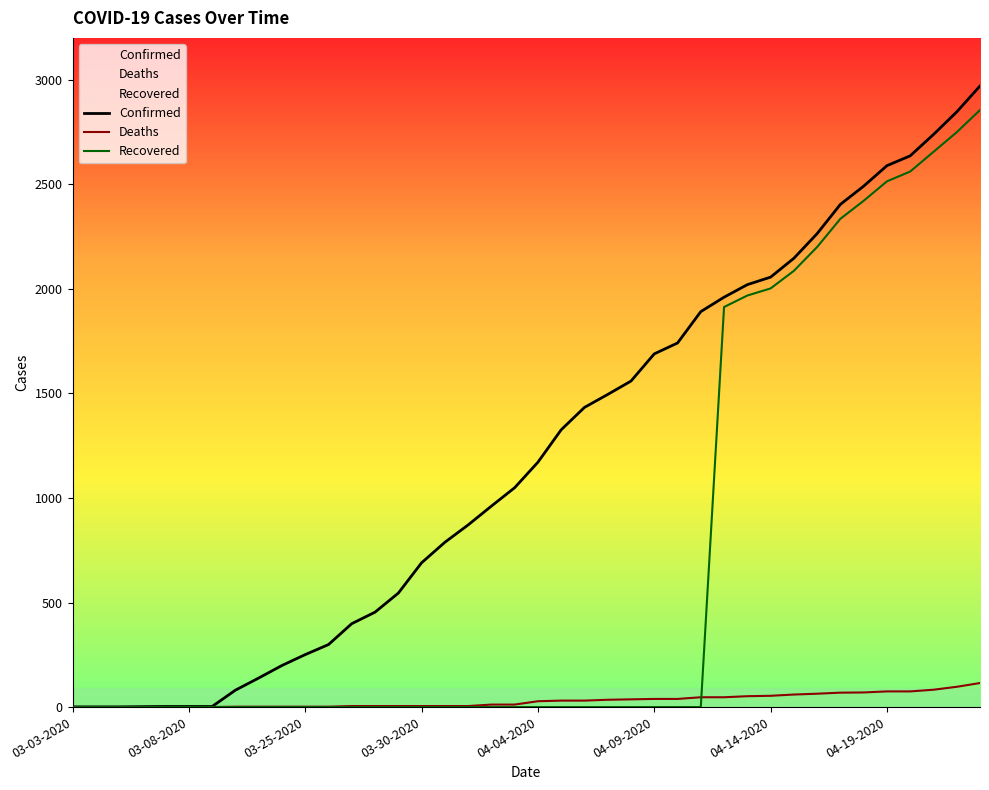

Which series has the largest total across all categories?

Confirmed